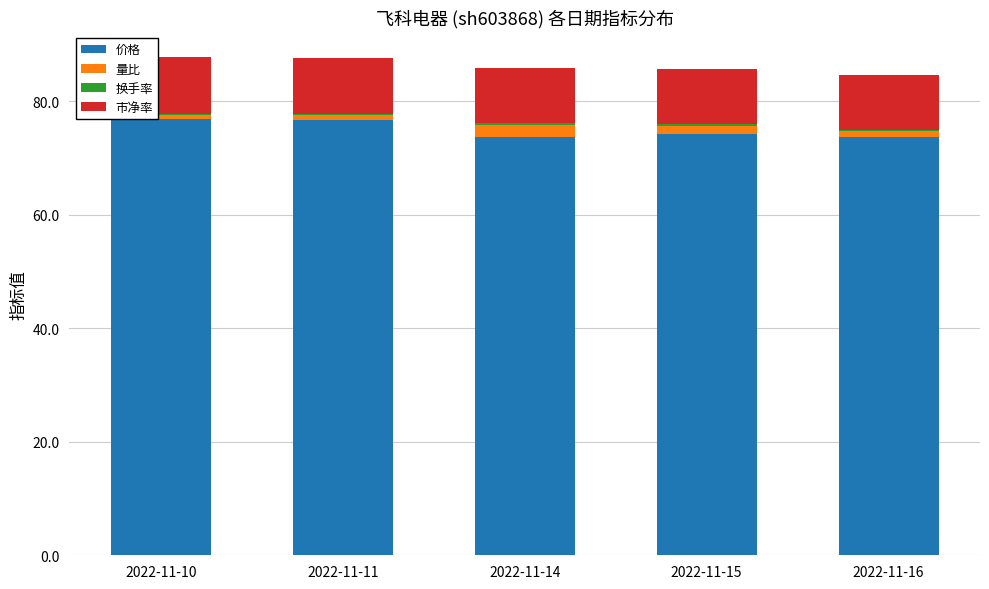

Count the number of data series in this chart.

4